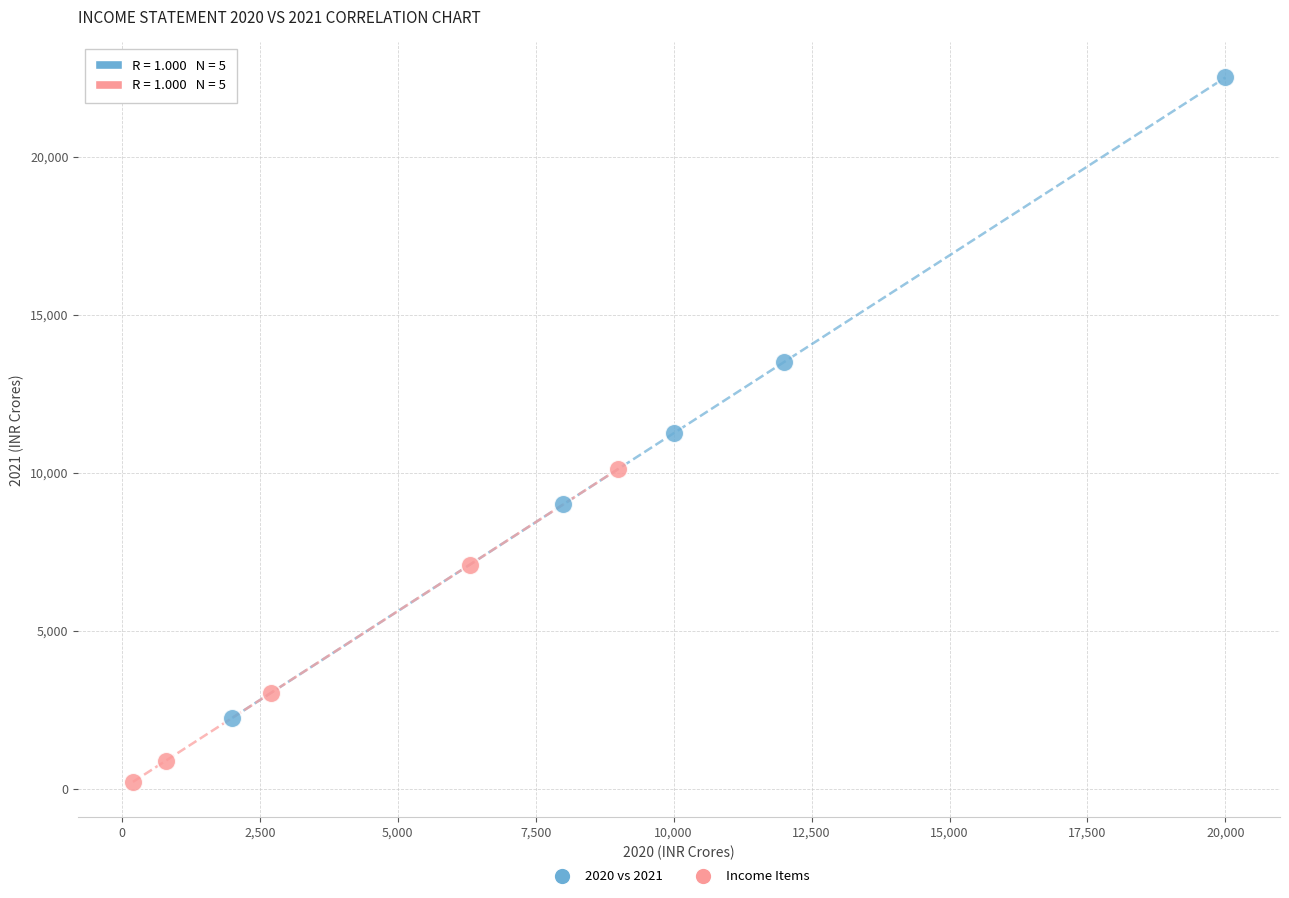

Which series reaches the minimum Y coordinate?

Income Items